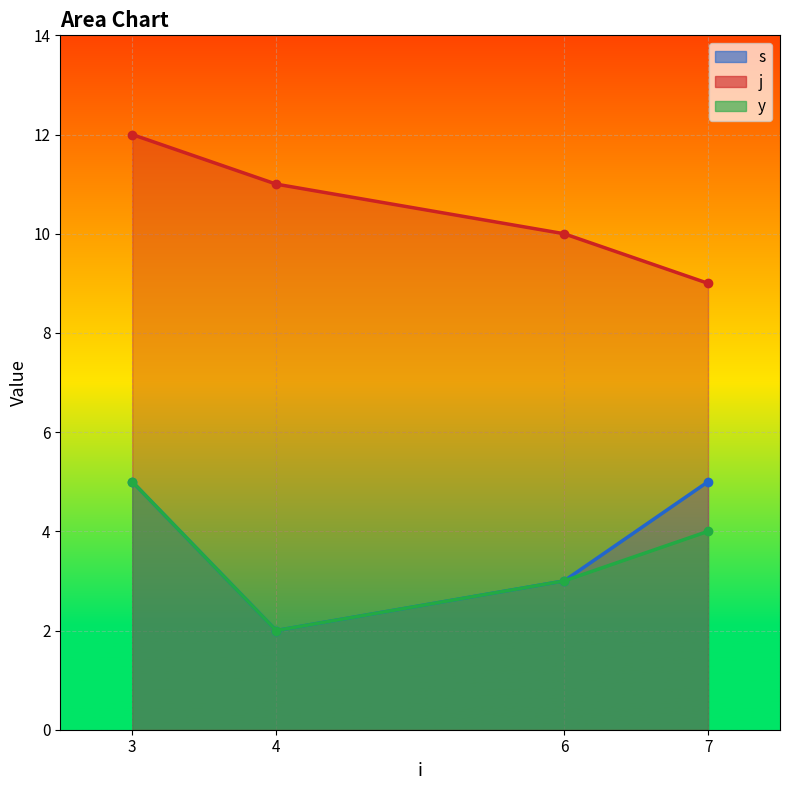

How many lines are shown in the chart?

3